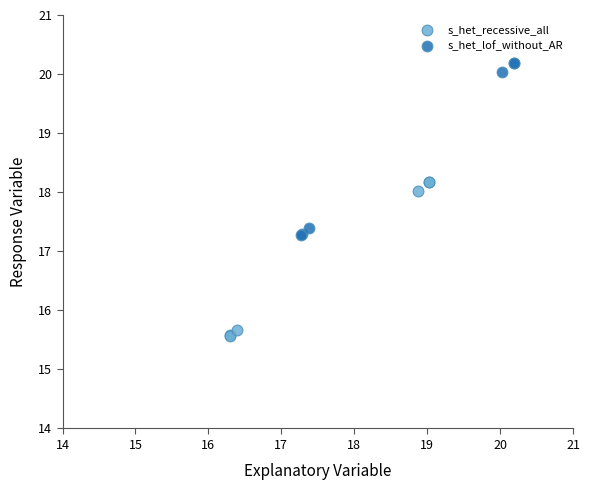

Which series has the widest spread of Y values?

s_het_lof_without_AR